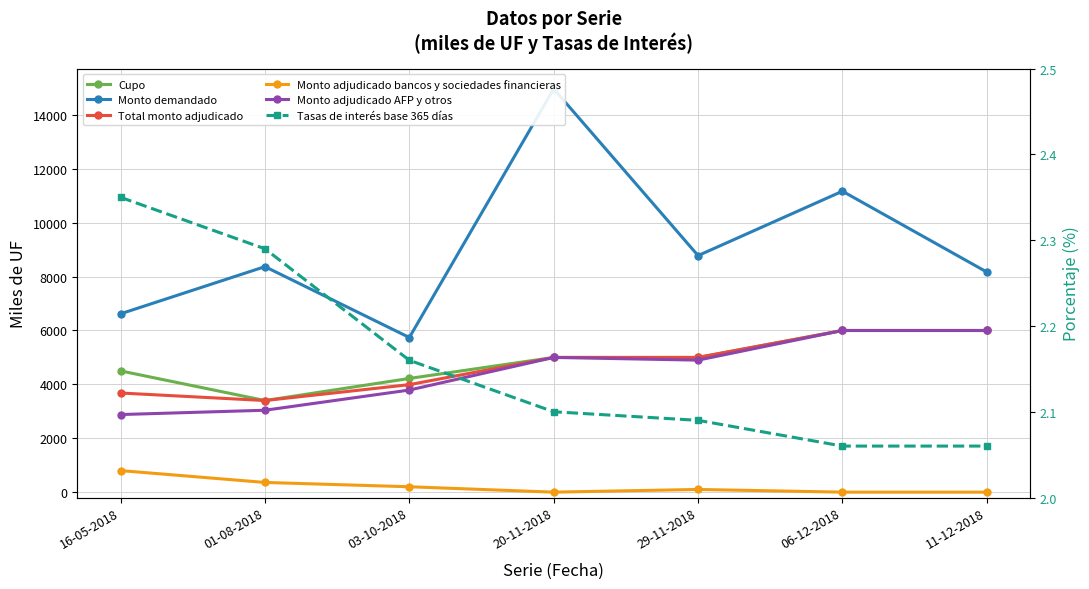

What is the difference between the maximum and minimum values in the Monto adjudicado AFP y otros series?

3120.0